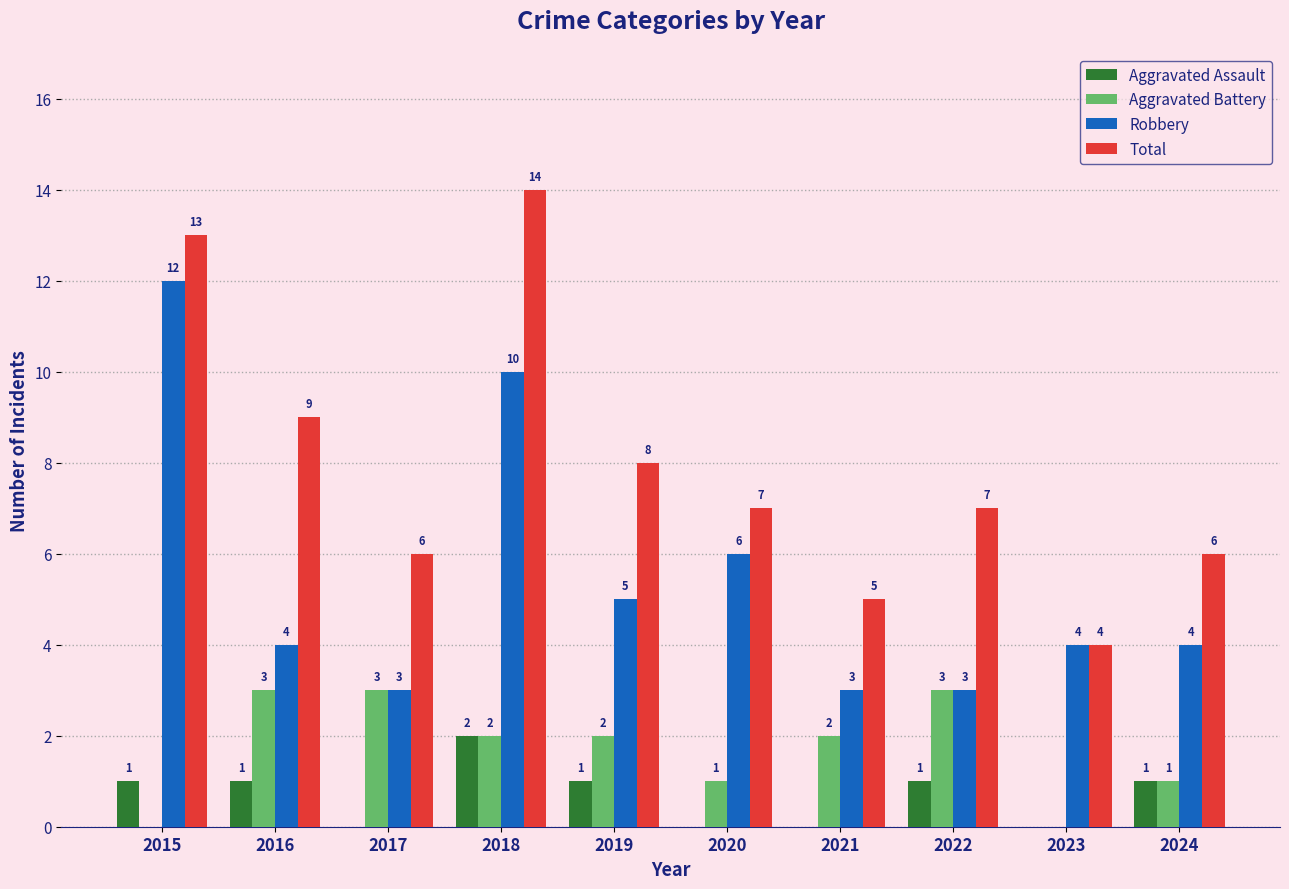

What is the sum of the Aggravated Assault values at 2018 and 2015?

3